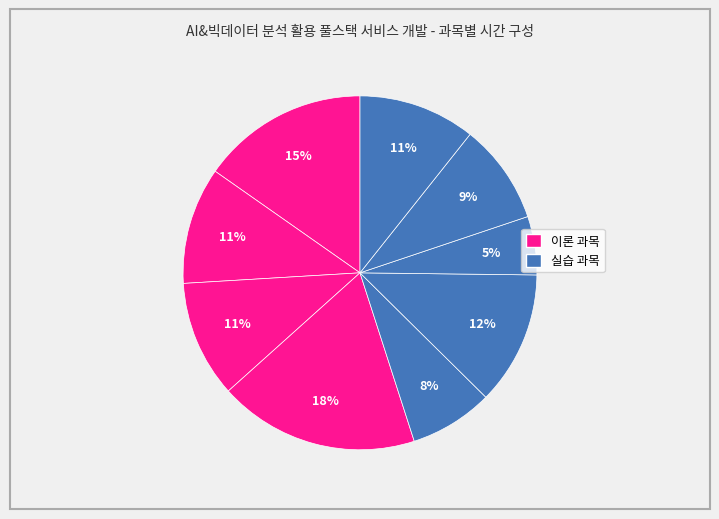

How many segments does this pie chart have?

9